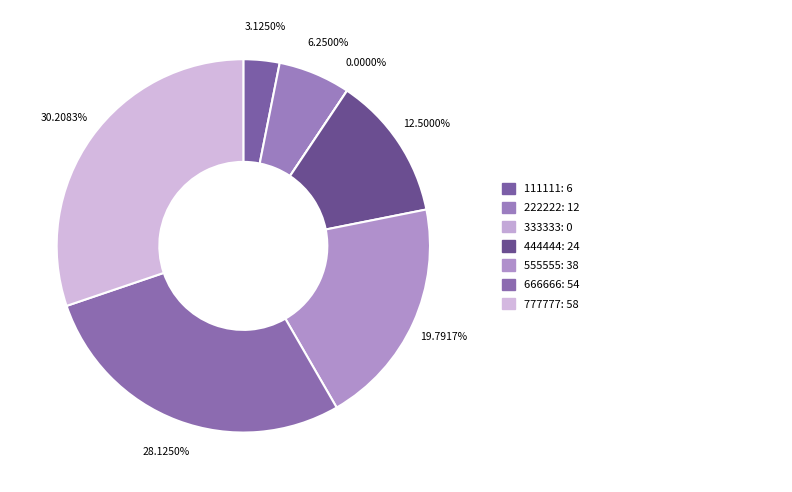

What portion of the pie excludes 111111?

96.9%